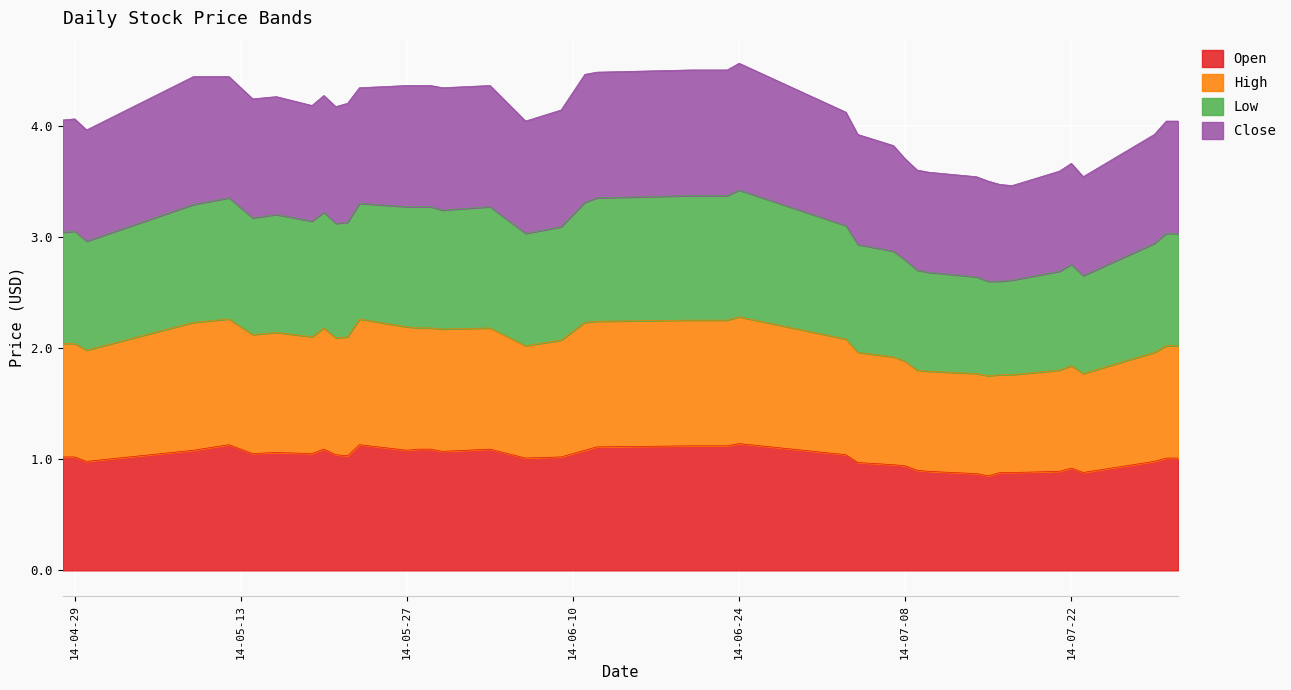

What is the label of the 26th point from the left?

2014-07-04